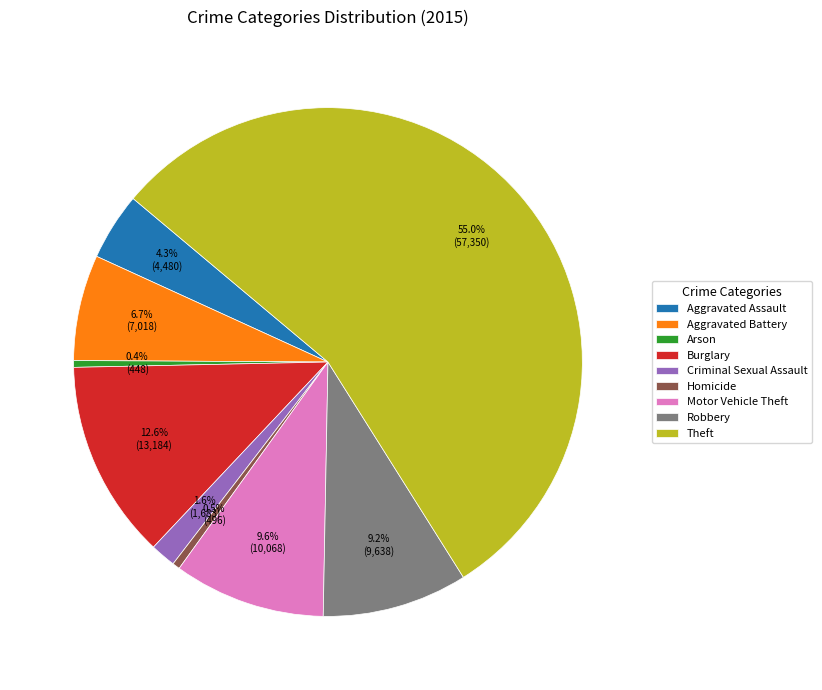

To the nearest percent, what is the difference between the Homicide and Aggravated Assault slice percentages?

4%